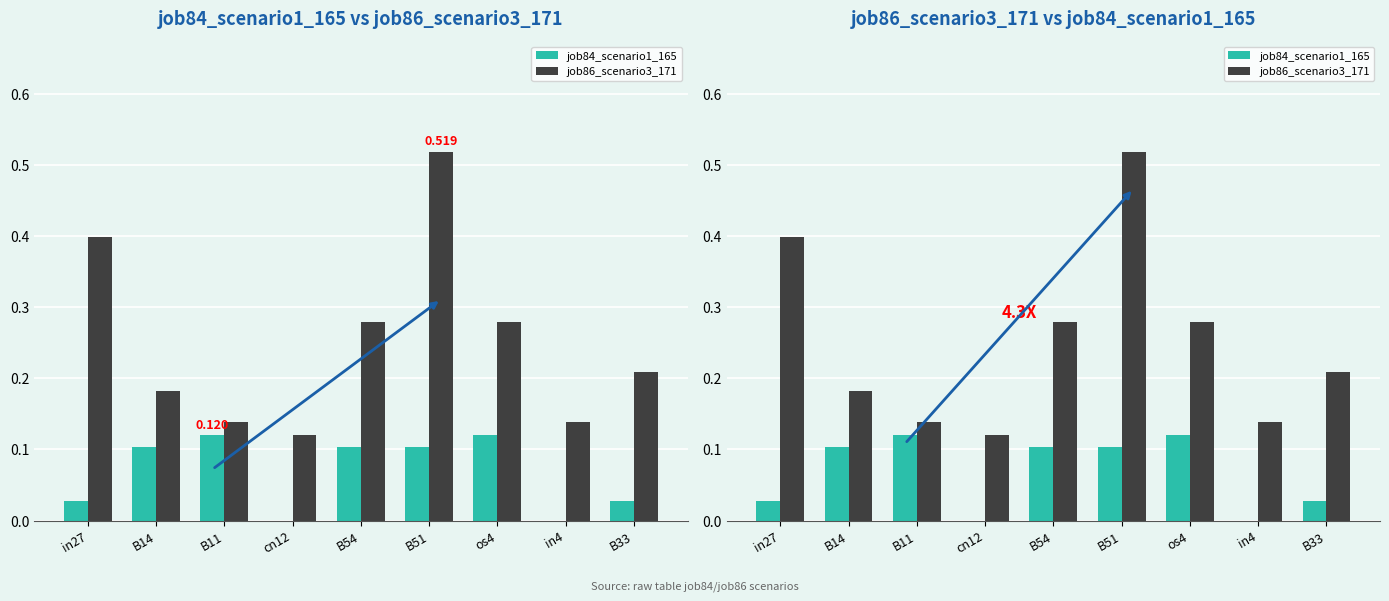

List the series in order of their peak value, highest first.

job86_scenario3_171, job84_scenario1_165